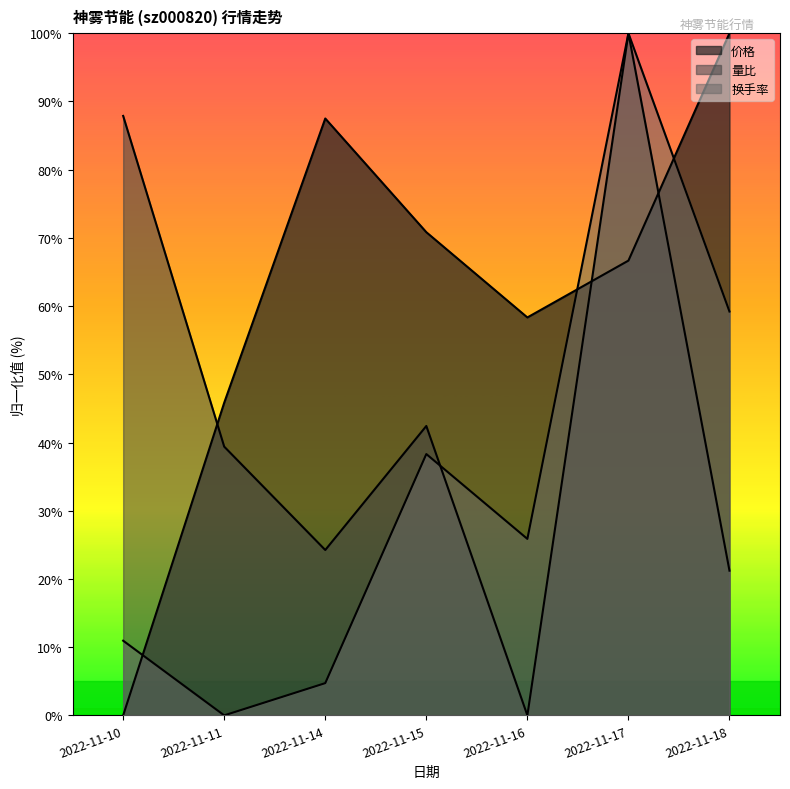

At which label does 换手率 reach its peak?

2022-11-17